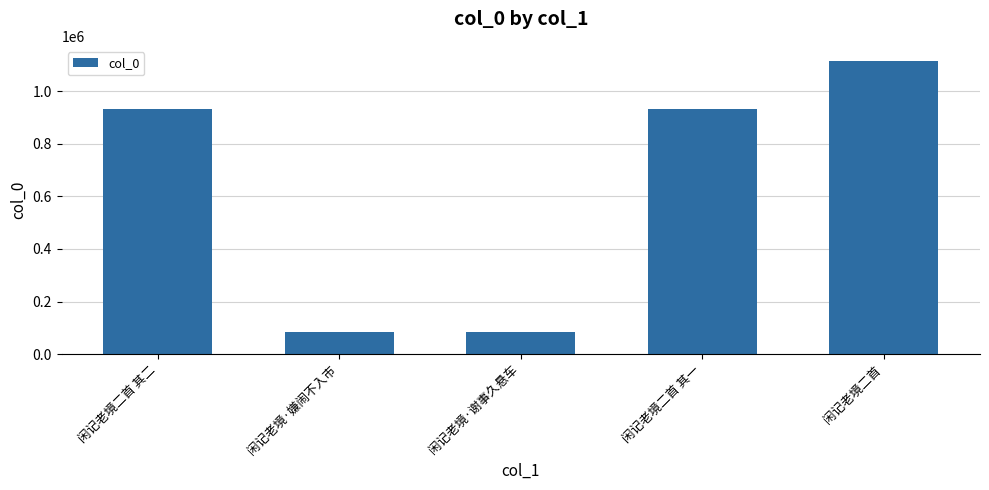

What is the value of the 2nd bar from the left?

82885